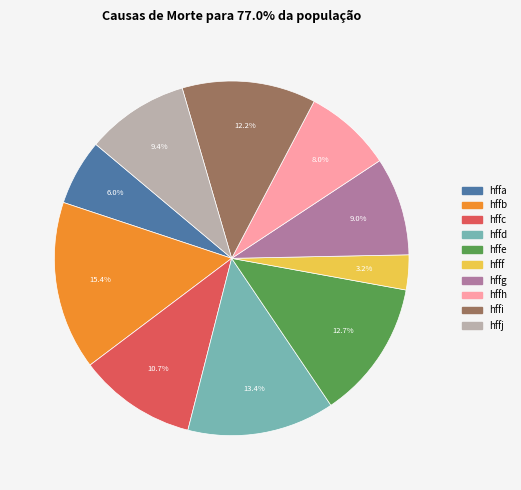

How many slices are in this pie chart?

10